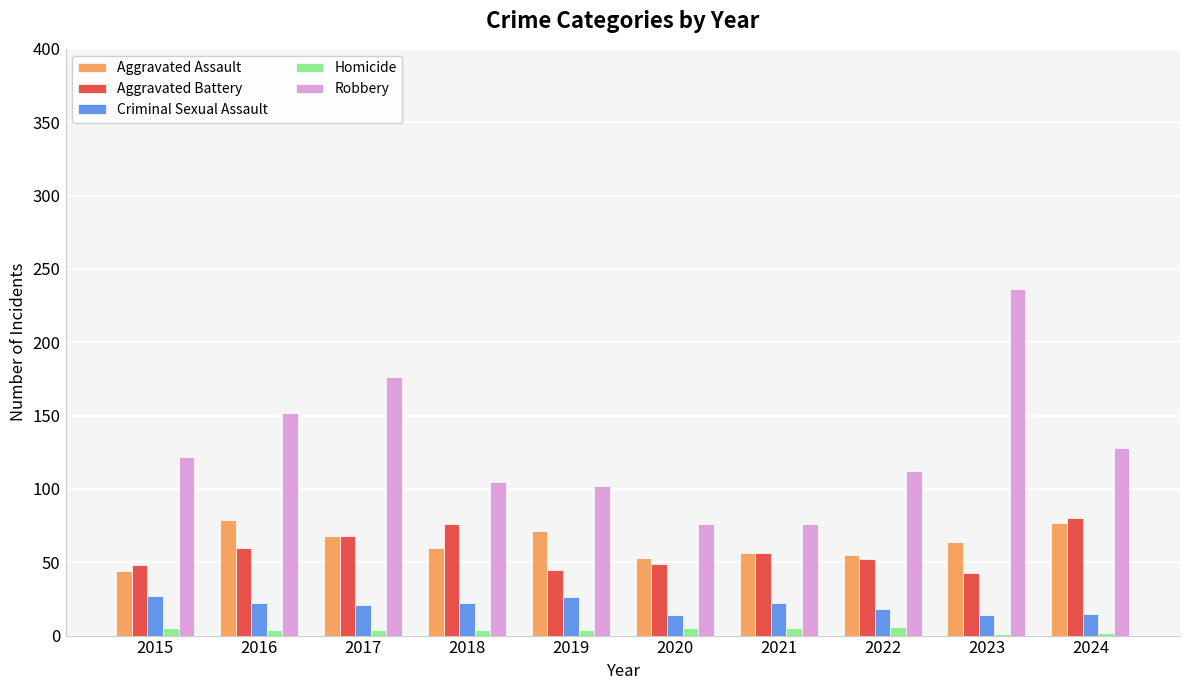

How many Homicide values are between 4 and 5?

7